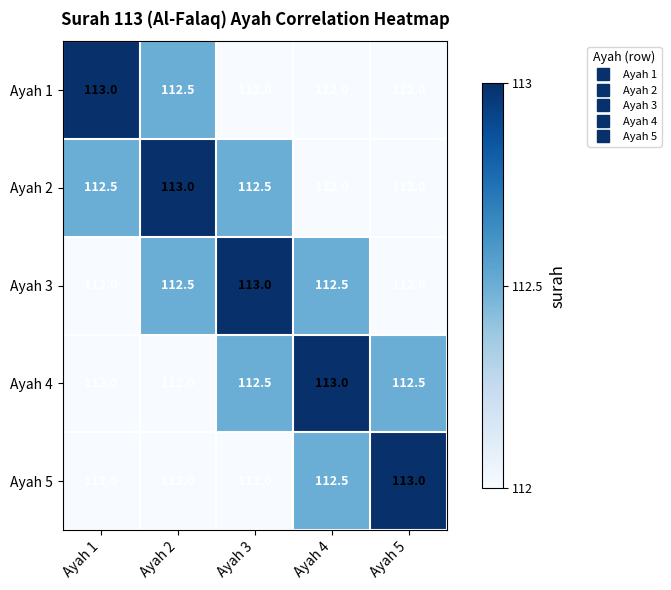

What is the difference between the second highest and second lowest values in the Ayah 4 series?

0.5